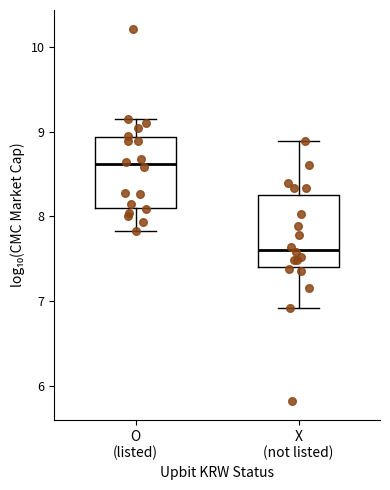

Reading left to right, transcribe this box plot: for each box, give where its median line is, the range the box spans, and where its two whiskers end, as read against the y-axis. The values are not printed on the chart, so give them approximately, as read against the axis.

O (listed): median 8.6, box 8.1 to 8.9, whiskers 7.8 to 9.2
X (not listed): median 7.6, box 7.4 to 8.3, whiskers 6.9 to 8.9